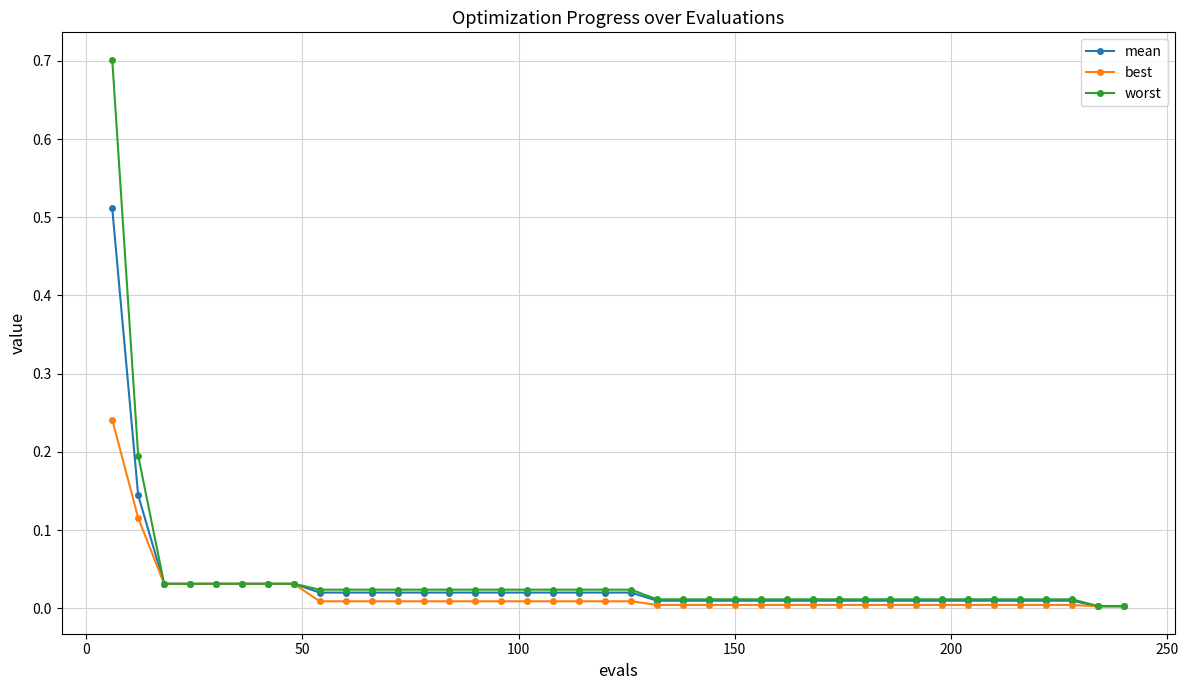

Which series has the largest range (max minus min)?

worst